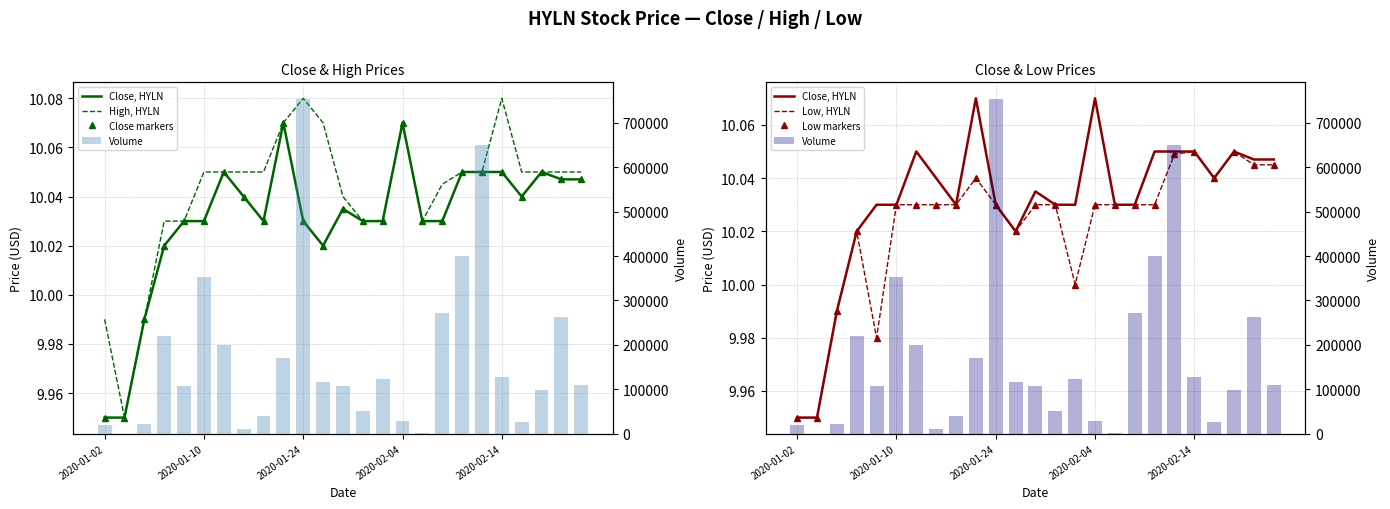

Reading left to right, extract all data points from this chart.

Close, HYLN: 9.9	9.9	10.0	10.0	10.0	10.0	10.1	10.0	10.0	10.1	10.0	10.0	10.0	10.0	10.0	10.1	10.0	10.0	10.1	10.1	10.1	10.0	10.1	10.0	10.0
High, HYLN: 10.0	9.9	10.0	10.0	10.0	10.1	10.1	10.1	10.1	10.1	10.1	10.1	10.0	10.0	10.0	10.1	10.0	10.0	10.1	10.1	10.1	10.1	10.1	10.1	10.1
Close markers: 9.9	9.9	10.0	10.0	10.0	10.0	10.1	10.0	10.0	10.1	10.0	10.0	10.0	10.0	10.0	10.1	10.0	10.0	10.1	10.1	10.1	10.0	10.1	10.0	10.0
Low, HYLN: 9.9	9.9	10.0	10.0	10.0	10.0	10.0	10.0	10.0	10.0	10.0	10.0	10.0	10.0	10.0	10.0	10.0	10.0	10.0	10.0	10.1	10.0	10.1	10.0	10.0
Low markers: 9.9	9.9	10.0	10.0	10.0	10.0	10.0	10.0	10.0	10.0	10.0	10.0	10.0	10.0	10.0	10.0	10.0	10.0	10.0	10.0	10.1	10.0	10.1	10.0	10.0
Volume: 19100.0	0.0	20800.0	220200.0	107900.0	352100.0	200400.0	9700.0	39900.0	169200.0	753800.0	116900.0	108000.0	50000.0	122400.0	27700.0	200.0	271800.0	400100.0	651100.0	126600.0	25600.0	99200.0	261900.0	110300.0